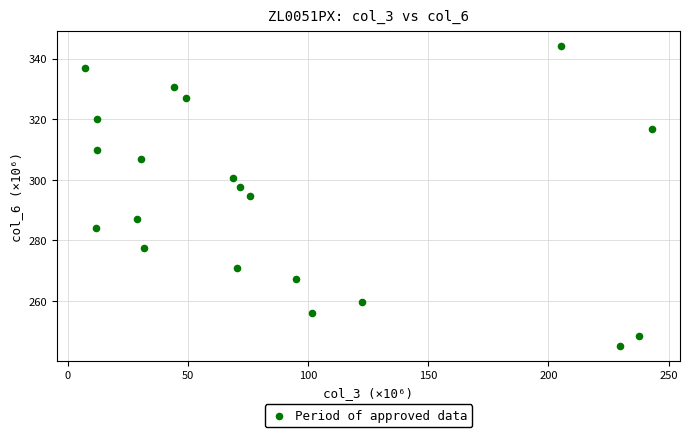

What is the range of Y values (max minus min)?

98.9